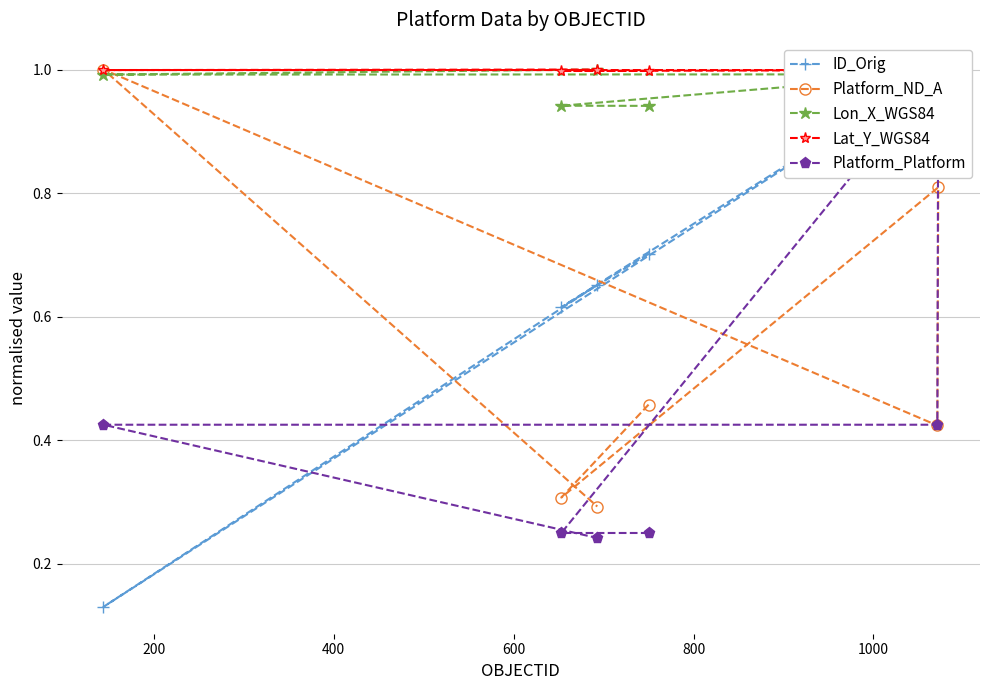

Reading left to right, transcribe all the data shown in this chart.

ID_Orig: 0.7	0.6	1.0	1.0	0.1	0.7
Platform_ND_A: 0.5	0.3	0.8	0.4	1.0	0.3
Lon_X_WGS84: 0.9	0.9	1.0	1.0	1.0	1.0
Lat_Y_WGS84: 1.0	1.0	1.0	1.0	1.0	1.0
Platform_Platform: 0.2	0.2	1.0	0.4	0.4	0.2